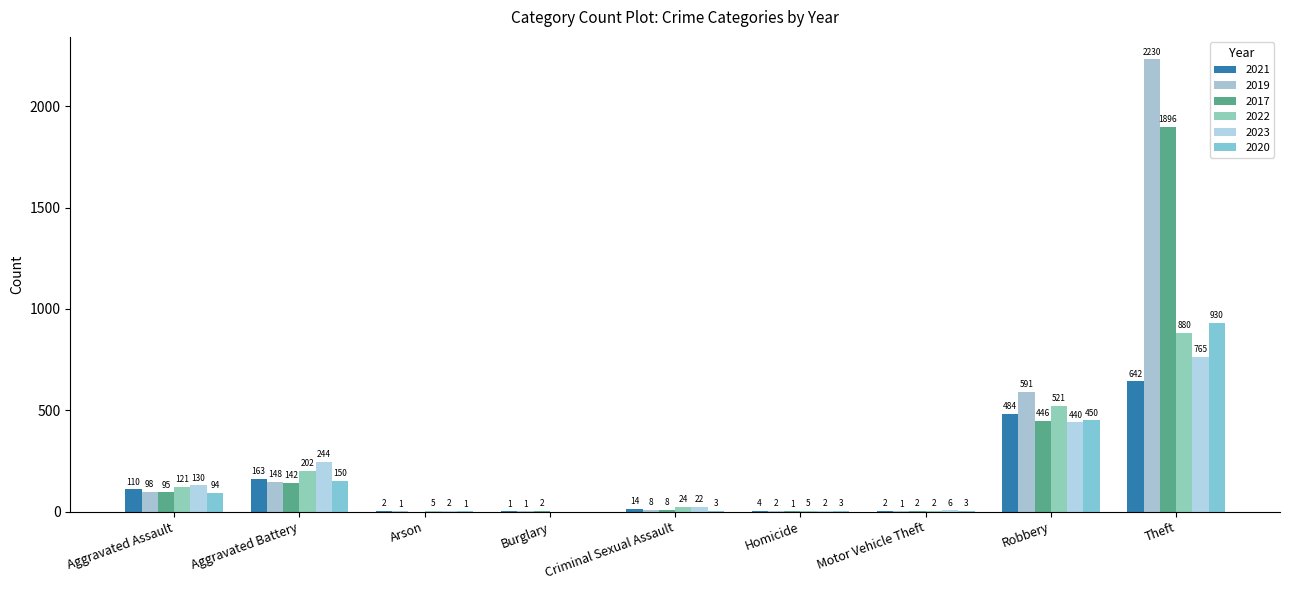

Reading right to left, transcribe all the data shown in this chart.

2021: Theft=642	Robbery=484	Motor Vehicle Theft=2	Homicide=4	Criminal Sexual Assault=14	Burglary=1	Arson=2	Aggravated Battery=163	Aggravated Assault=110
2019: Theft=2230	Robbery=591	Motor Vehicle Theft=1	Homicide=2	Criminal Sexual Assault=8	Burglary=1	Arson=1	Aggravated Battery=148	Aggravated Assault=98
2017: Theft=1896	Robbery=446	Motor Vehicle Theft=2	Homicide=1	Criminal Sexual Assault=8	Burglary=2	Arson=0	Aggravated Battery=142	Aggravated Assault=95
2022: Theft=880	Robbery=521	Motor Vehicle Theft=2	Homicide=5	Criminal Sexual Assault=24	Burglary=0	Arson=5	Aggravated Battery=202	Aggravated Assault=121
2023: Theft=765	Robbery=440	Motor Vehicle Theft=6	Homicide=2	Criminal Sexual Assault=22	Burglary=0	Arson=2	Aggravated Battery=244	Aggravated Assault=130
2020: Theft=930	Robbery=450	Motor Vehicle Theft=3	Homicide=3	Criminal Sexual Assault=3	Burglary=0	Arson=1	Aggravated Battery=150	Aggravated Assault=94